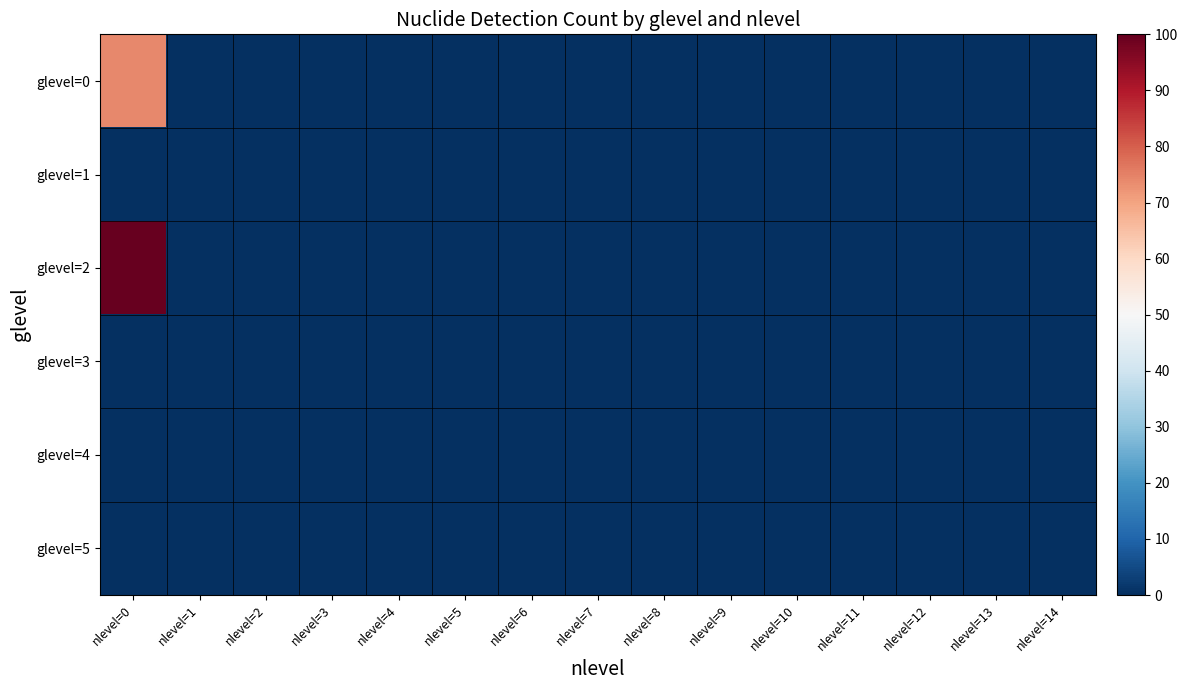

Which label corresponds to the largest value in the chart?

nlevel=0